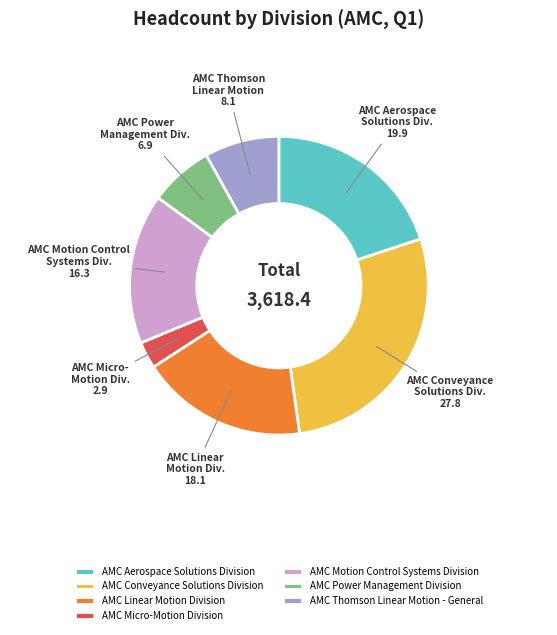

True or false: AMC Conveyance Solutions Division accounts for 28% of the total.

True